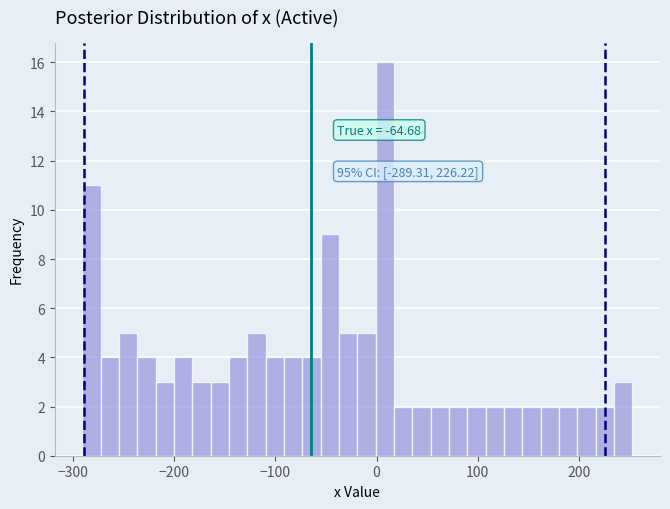

Around what value on the x-axis is the tallest bar? Give the approximate position of its centre, as read against the axis.

10